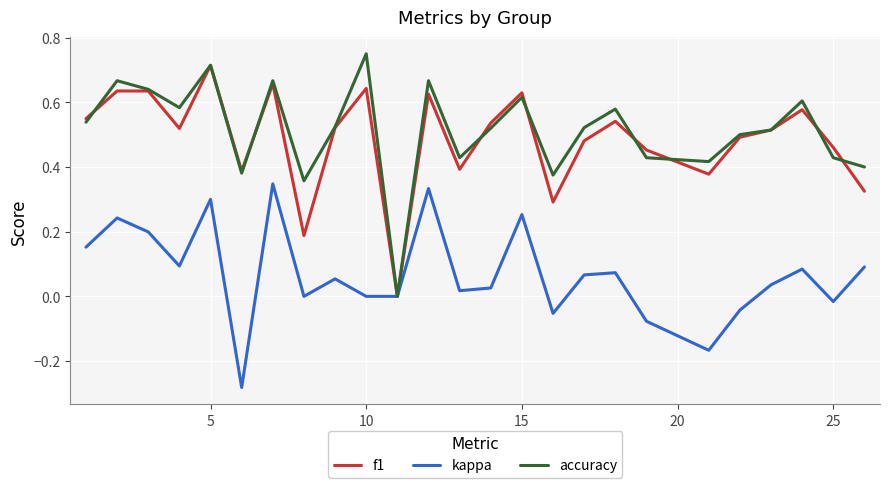

Which series changed the most between 15 and 25?

kappa